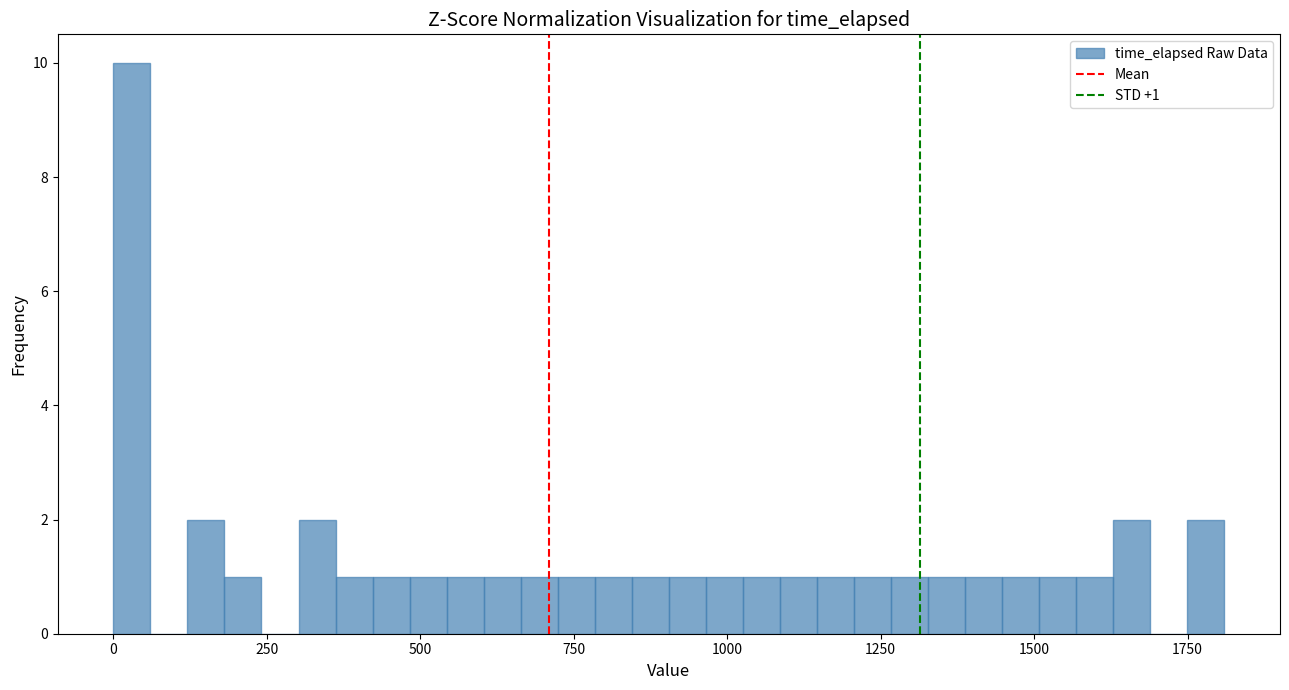

Read against the x-axis, roughly where is the centre of the tallest bar?

50